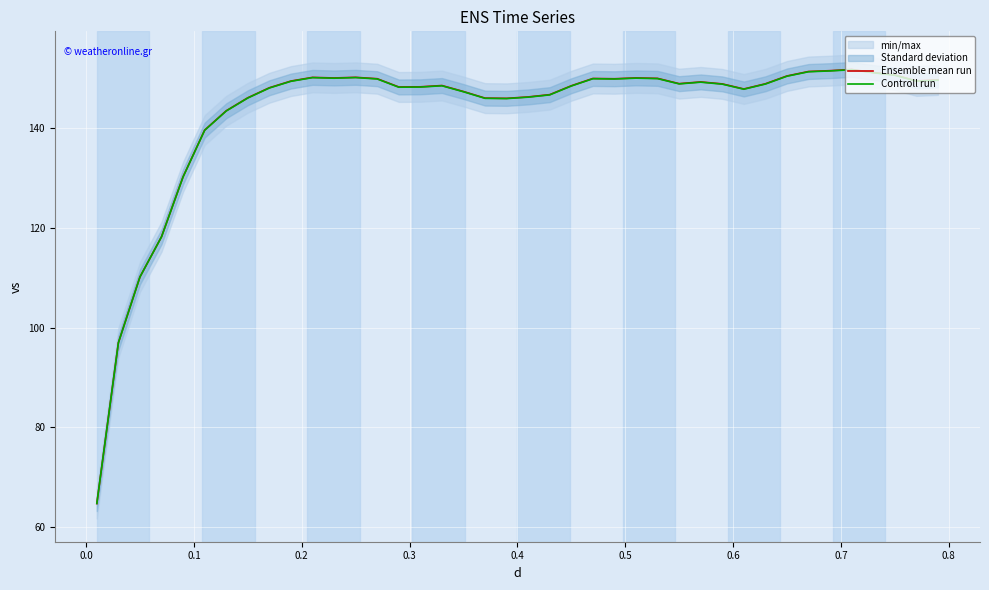

What is the lowest value of the Controll run series?

64.7